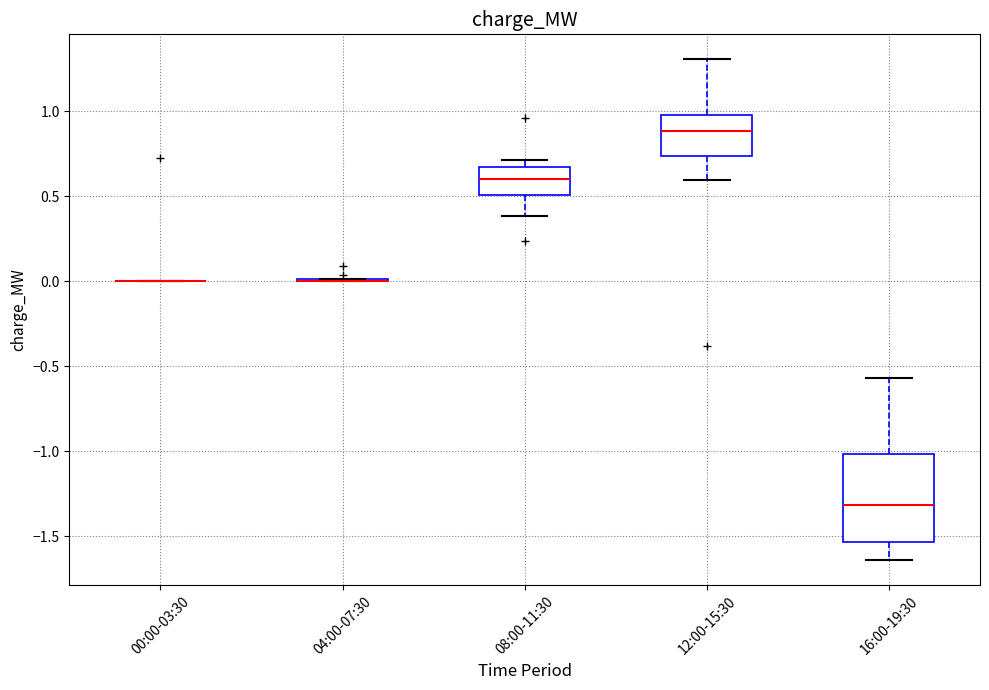

Reading left to right, read every box against the y-axis: the position of its median line, the range the box covers, and the ends of its whiskers. The values are not printed on the chart, so give them approximately, as read against the axis.

00:00-03:30: box collapsed to a line at 0.00, whiskers 0.00 to 0.00
04:00-07:30: box collapsed to a line at 0.00, whiskers 0.00 to 0.00
08:00-11:30: median 0.60, box 0.50 to 0.65, whiskers 0.40 to 0.70
12:00-15:30: median 0.90, box 0.75 to 1.00, whiskers 0.60 to 1.30
16:00-19:30: median -1.30, box -1.55 to -1.00, whiskers -1.65 to -0.55